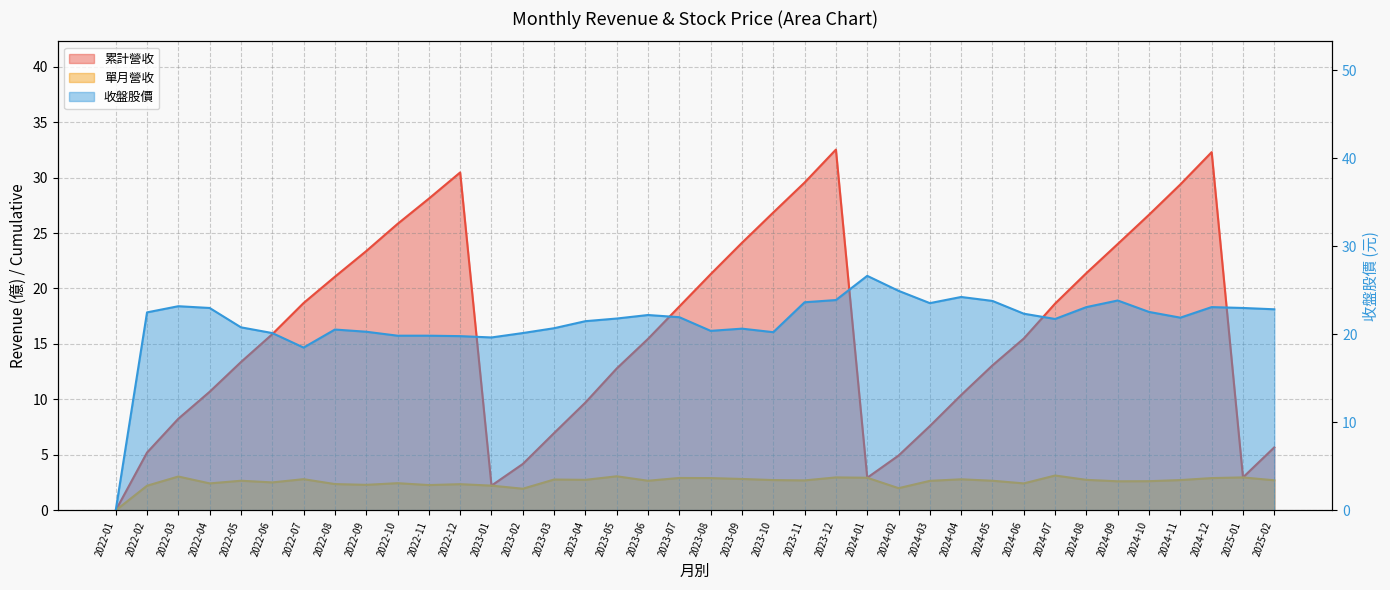

What is the average value of the 累計營收 series?

16.3